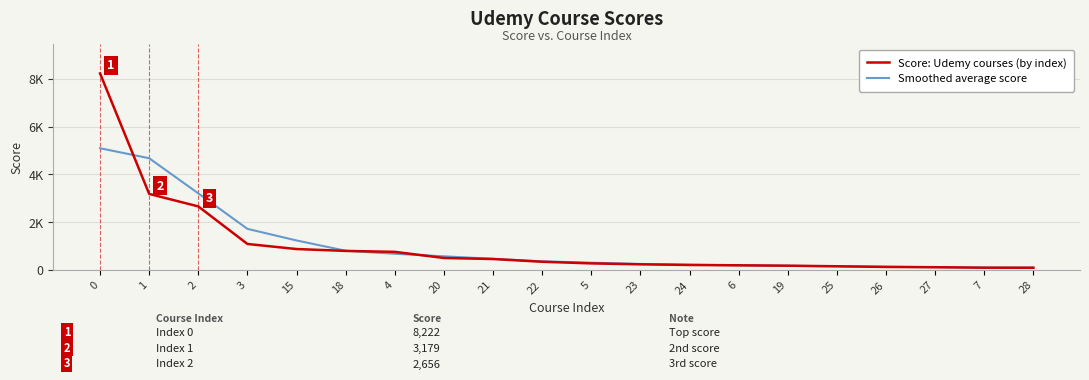

Read the Smoothed average score value at 18.

800